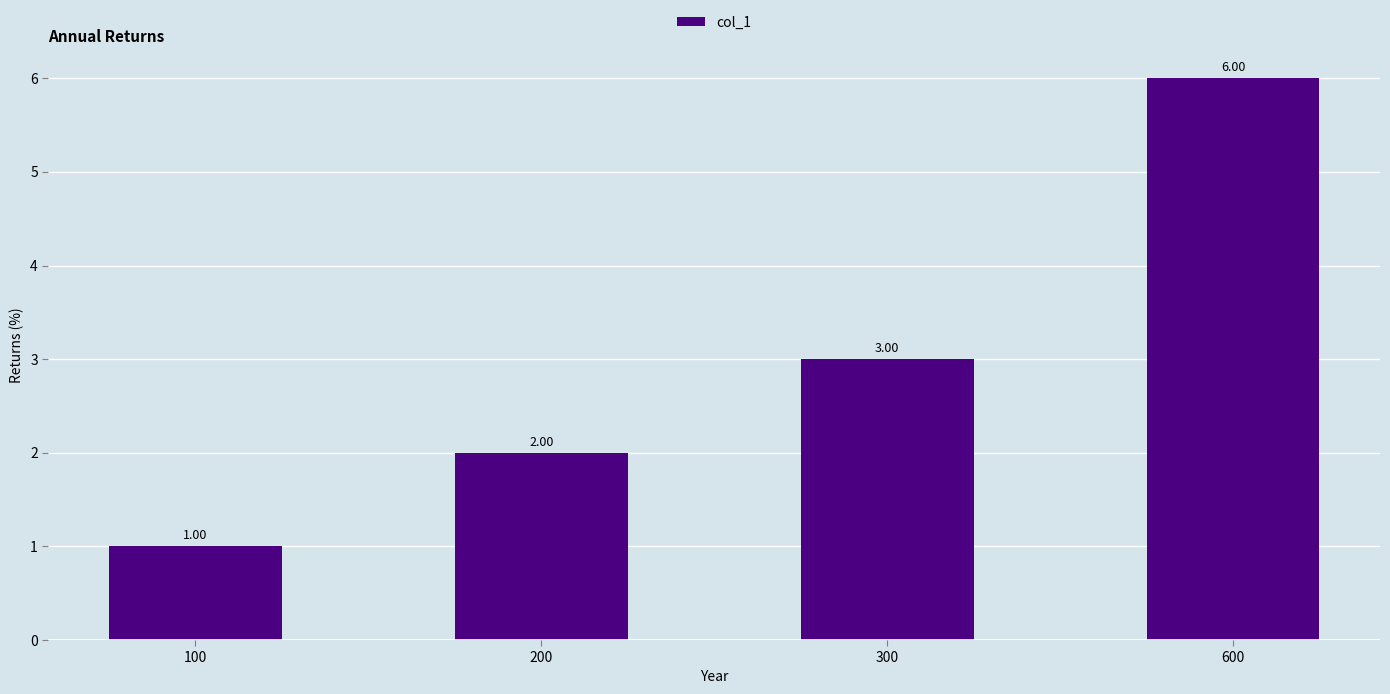

List the labels in order of value, smallest first.

100, 200, 300, 600